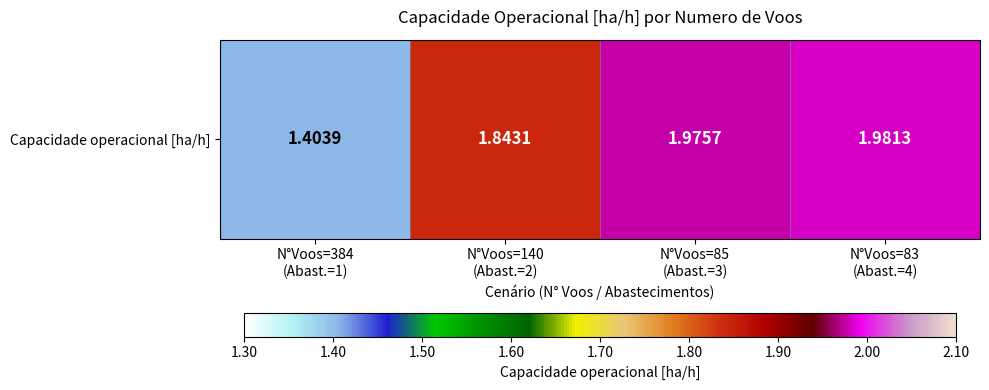

Rank the categories by value from lowest to highest.

N°Voos=384
(Abast.=1), N°Voos=140
(Abast.=2), N°Voos=85
(Abast.=3), N°Voos=83
(Abast.=4)